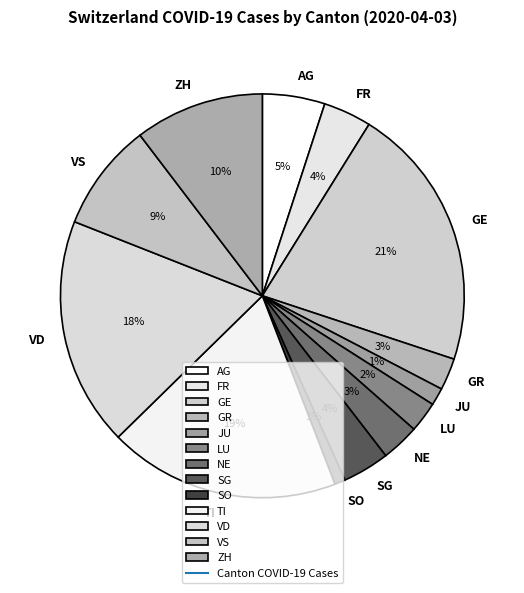

Is SO the majority of the pie?

No